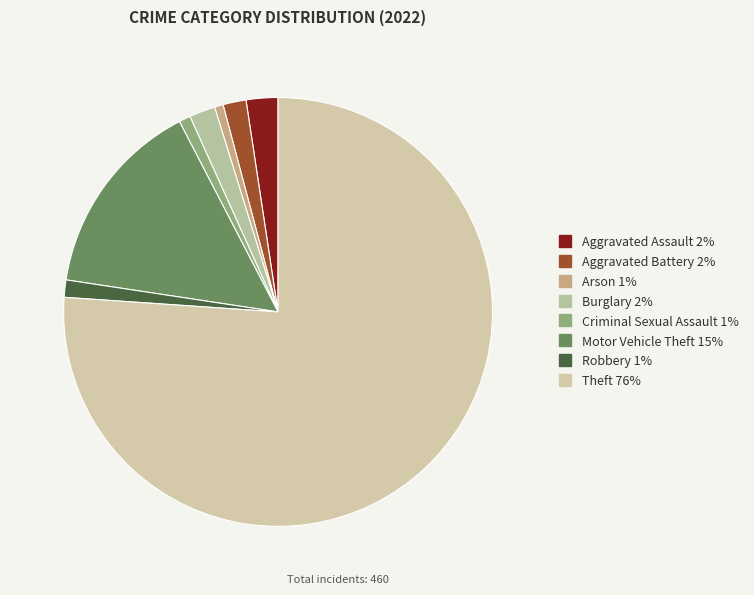

What is the smallest slice in the pie chart?

Arson